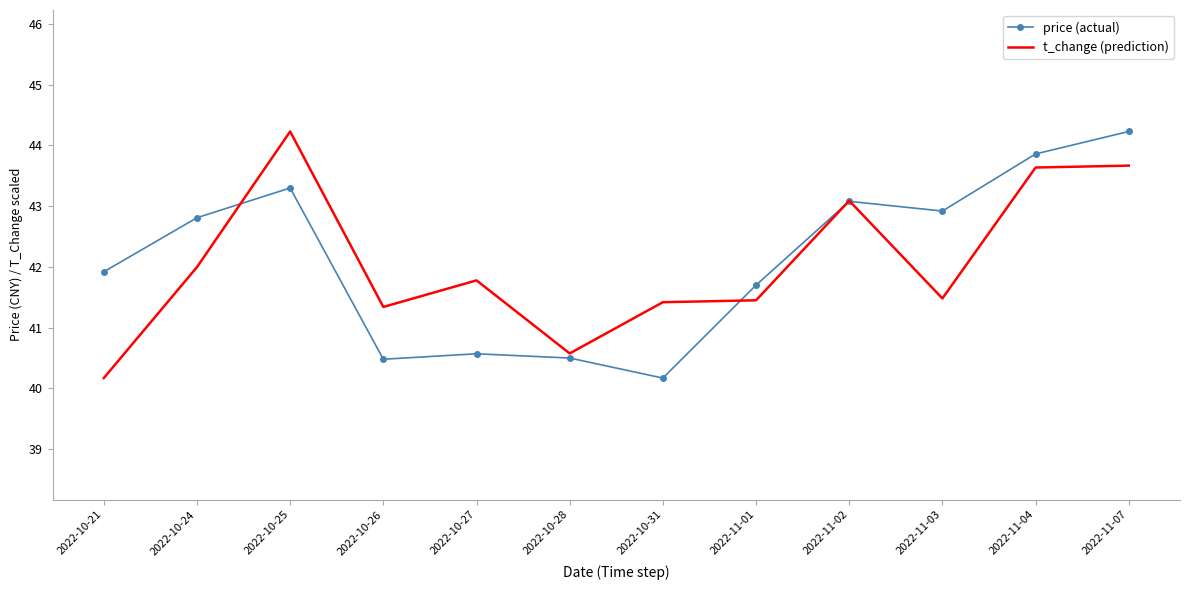

How many series are shown in this chart?

2